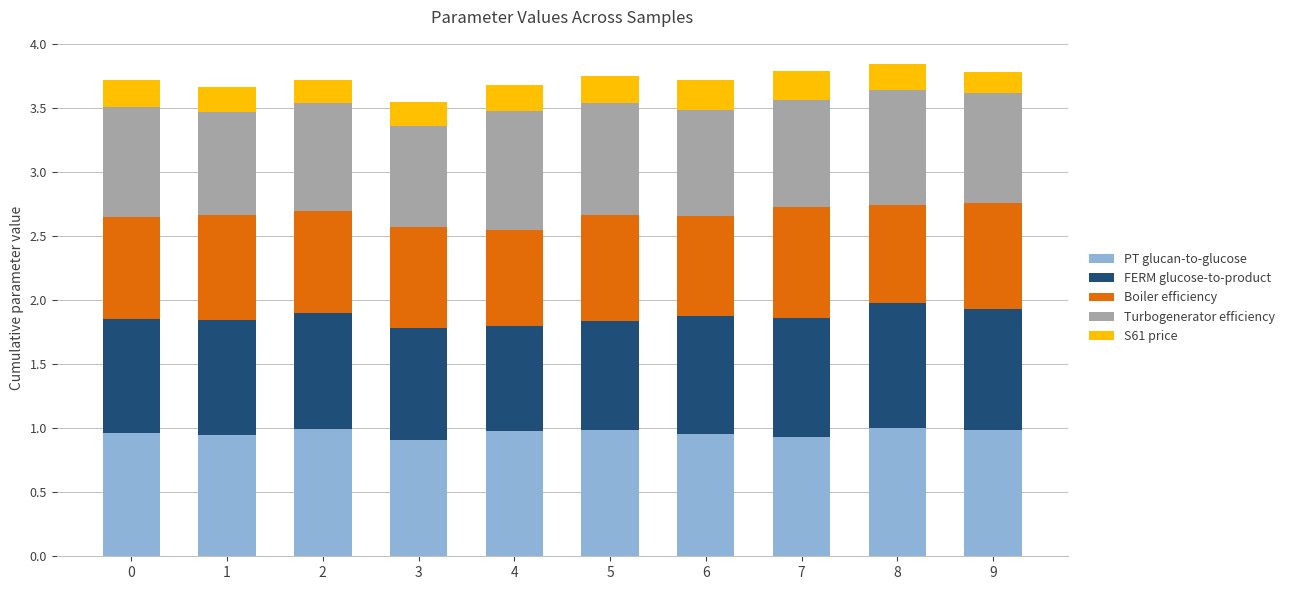

The PT glucan-to-glucose series shows 1.0 at 9. True or false?

True